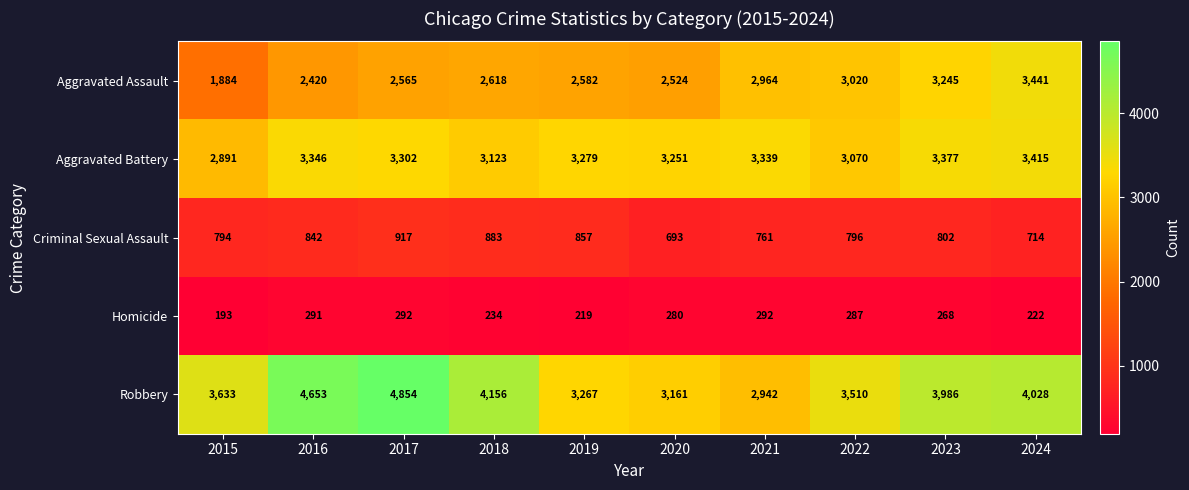

What is the sum of the Homicide values at 2024 and 2020?

502